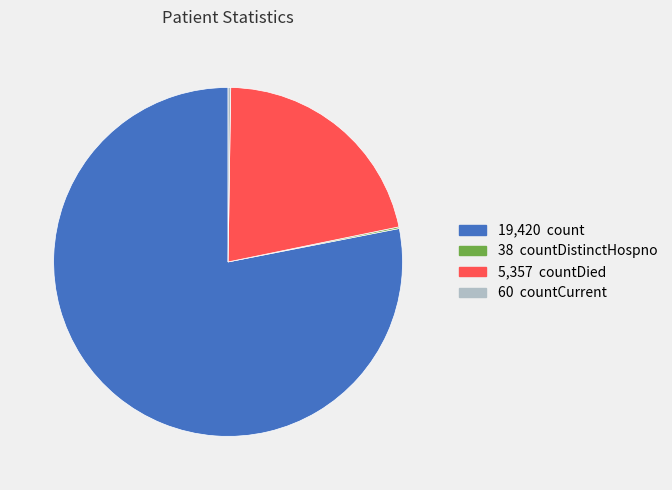

Does any single category account for the majority?

Yes